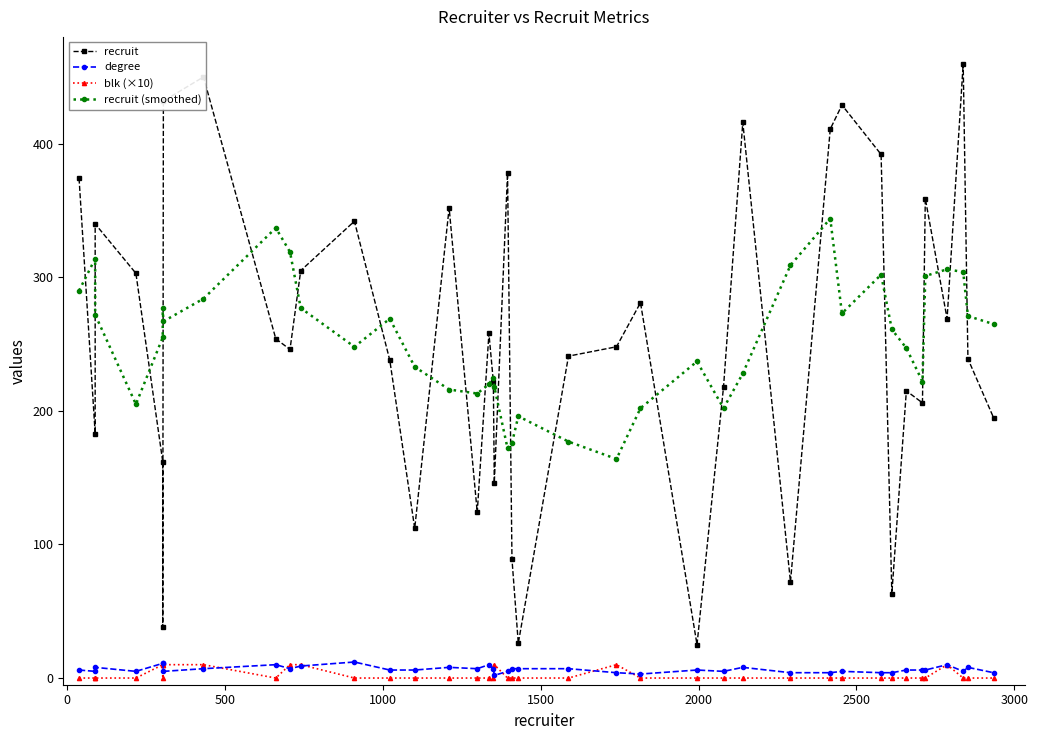

True or false: recruit and recruit (smoothed) intersect in this chart.

True